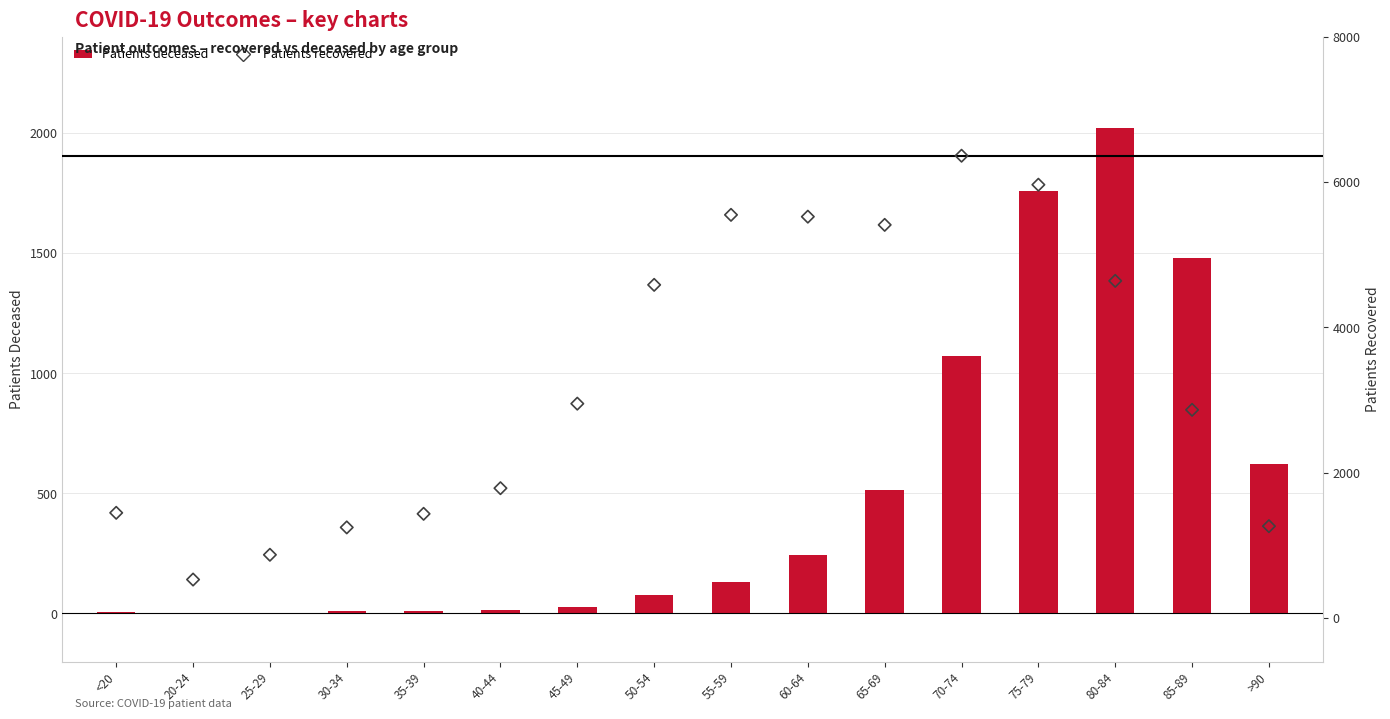

Which series reaches the minimum Y coordinate?

patients_deceased